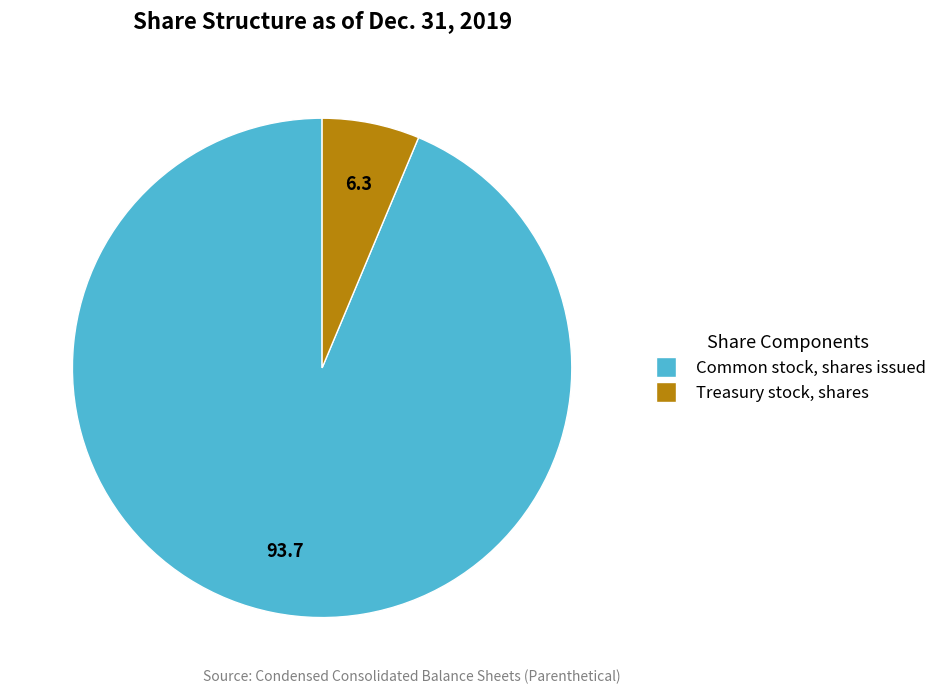

Is Treasury stock, shares the majority of the pie?

No